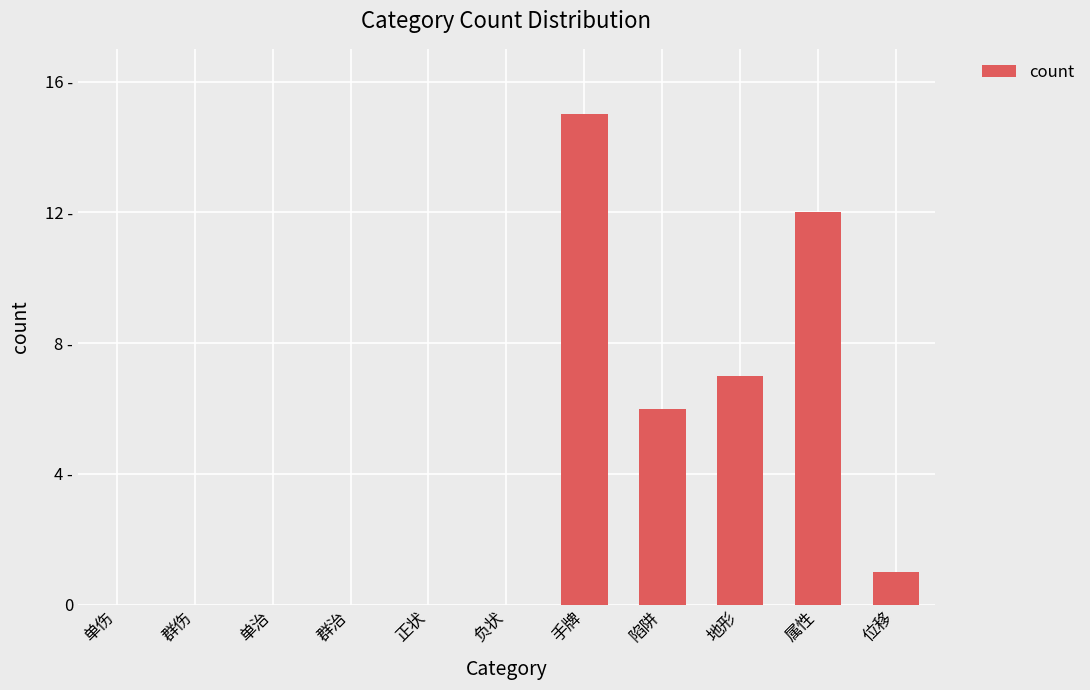

What position from the right is 地形?

3